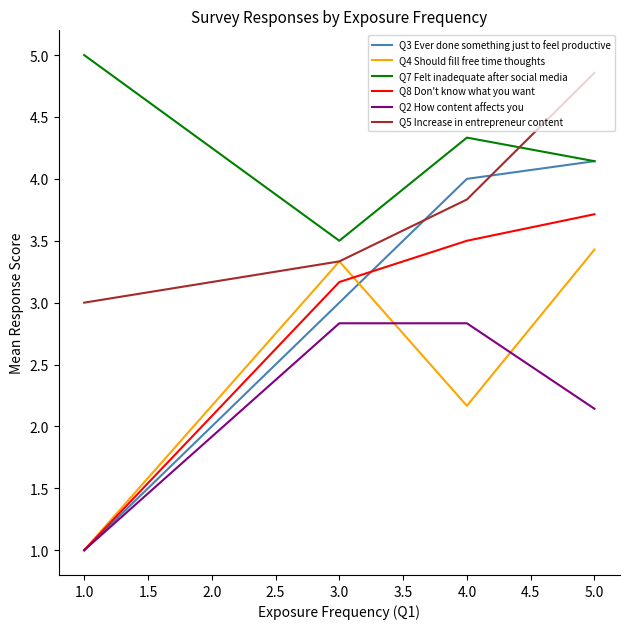

Which series has the largest total across all categories?

Q7 Felt inadequate after social media